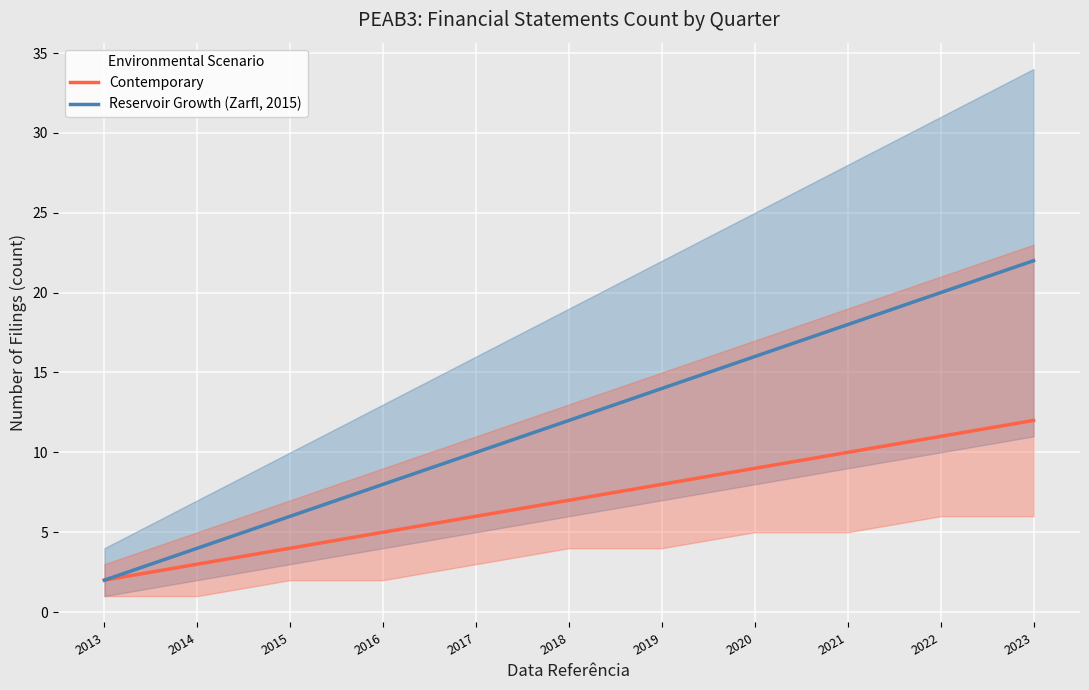

Between 2019 and 2020, which is larger?

2020